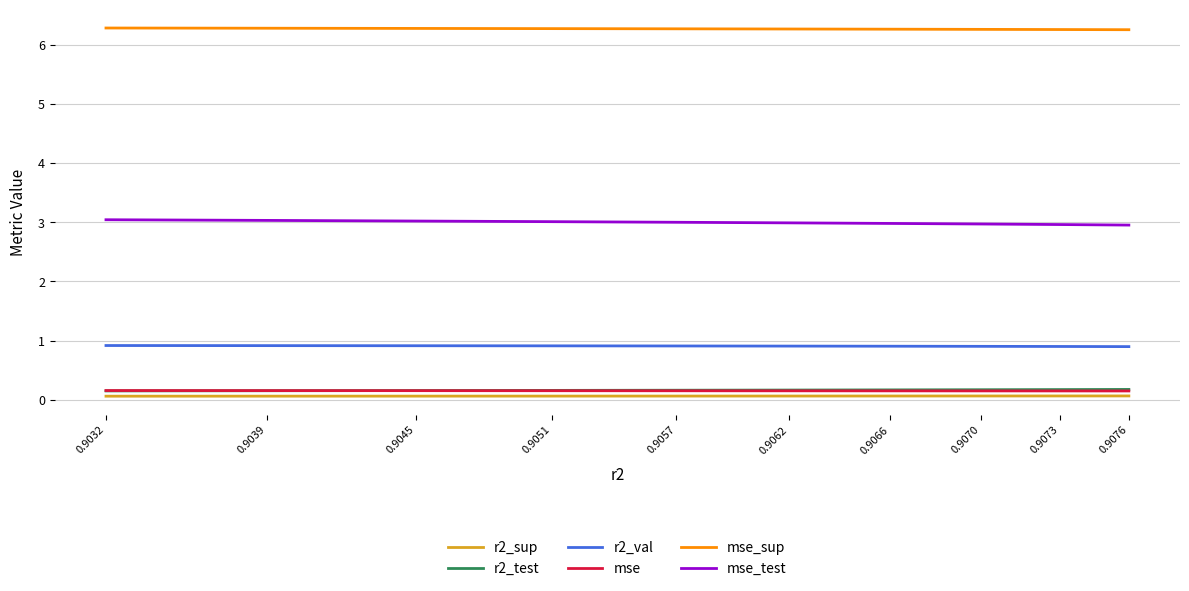

Where is r2_test nearest to the value 0?

0.9032